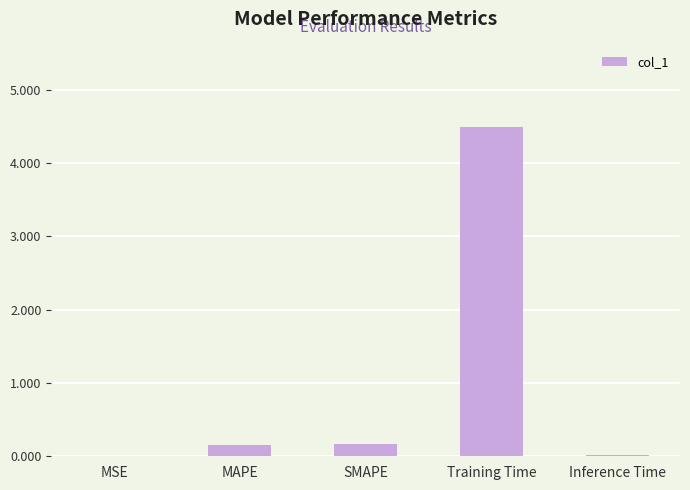

Count the number of categories in the chart.

5